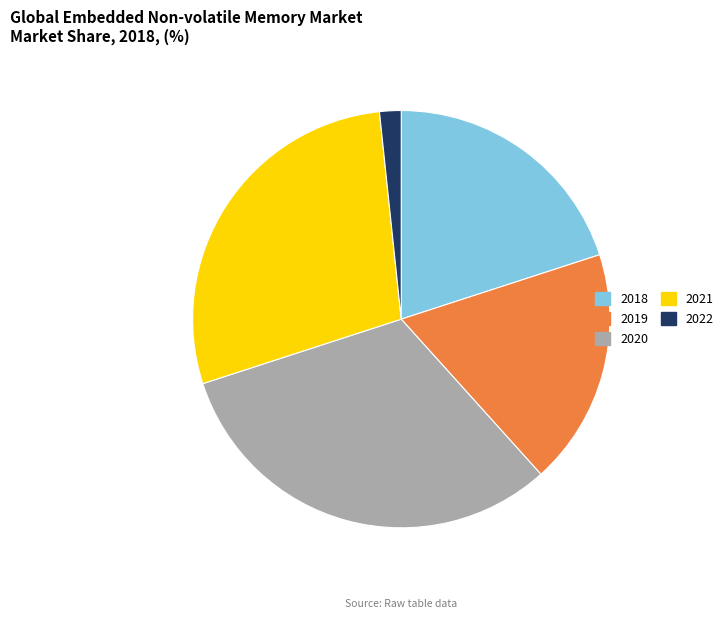

Which category has the smallest portion of the pie?

2022